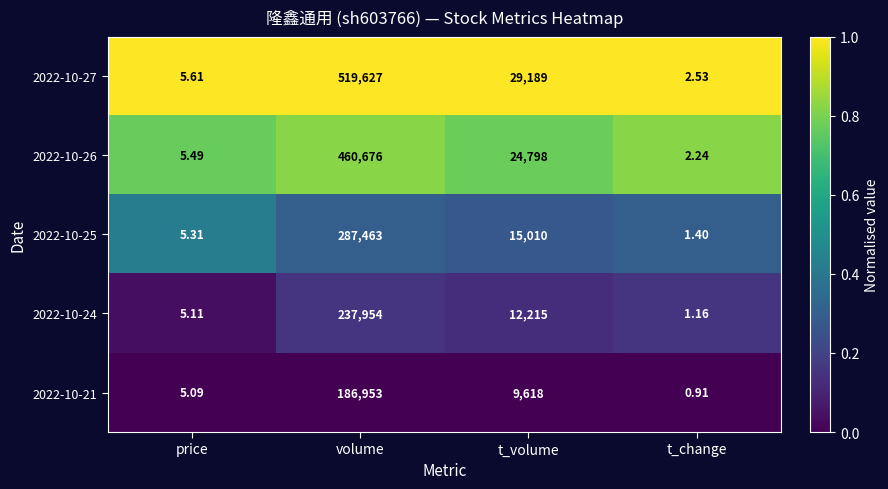

What is the spread (max minus min) of values at price?

0.5